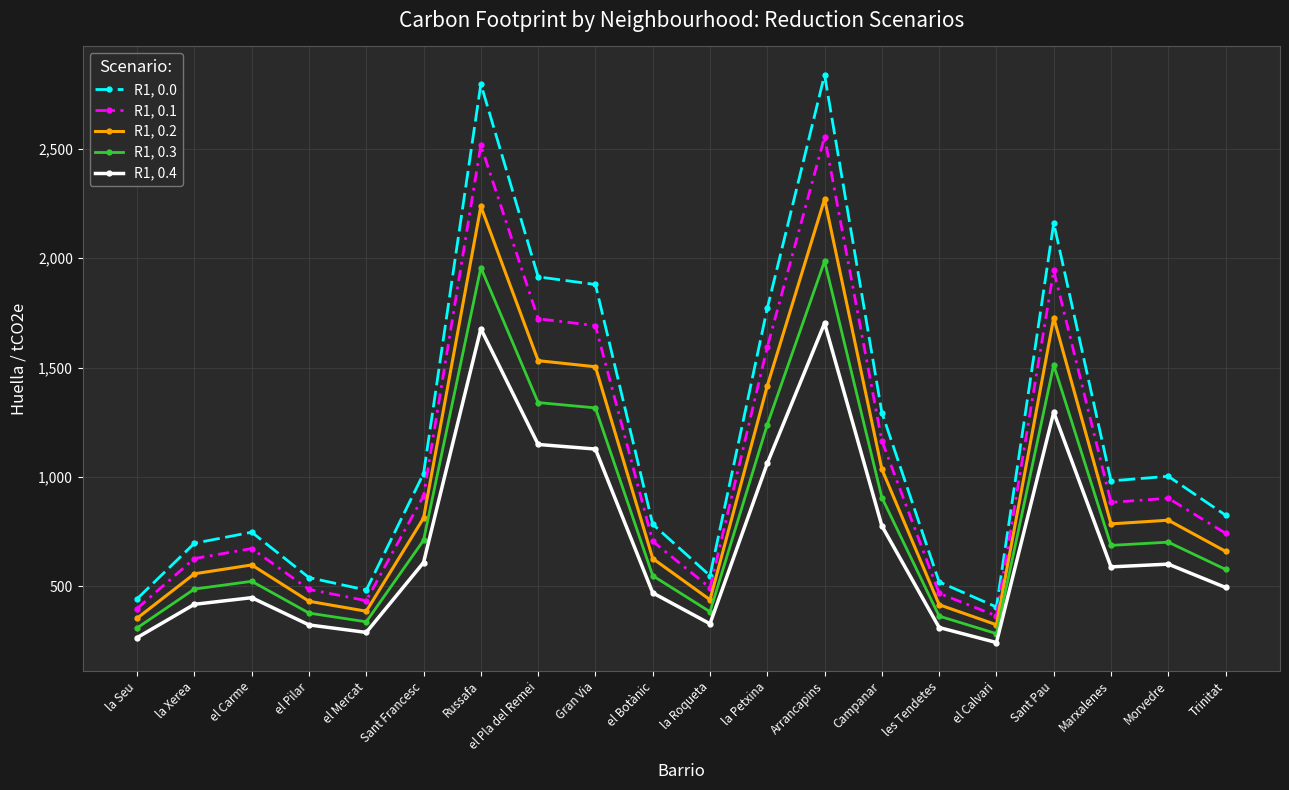

At how many categories does at least one series exceed 262?

20